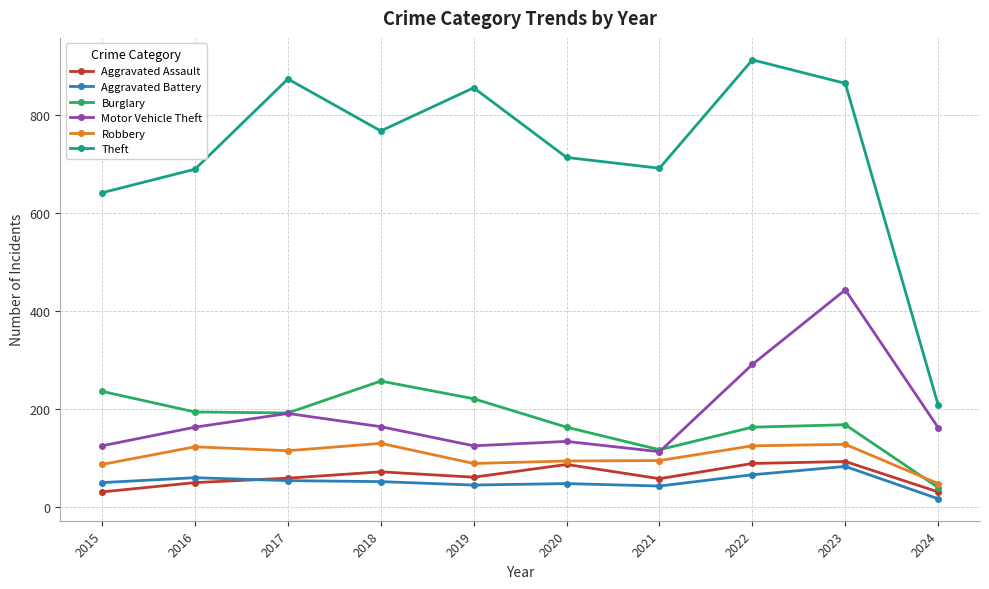

Which series has the largest total across all categories?

Theft